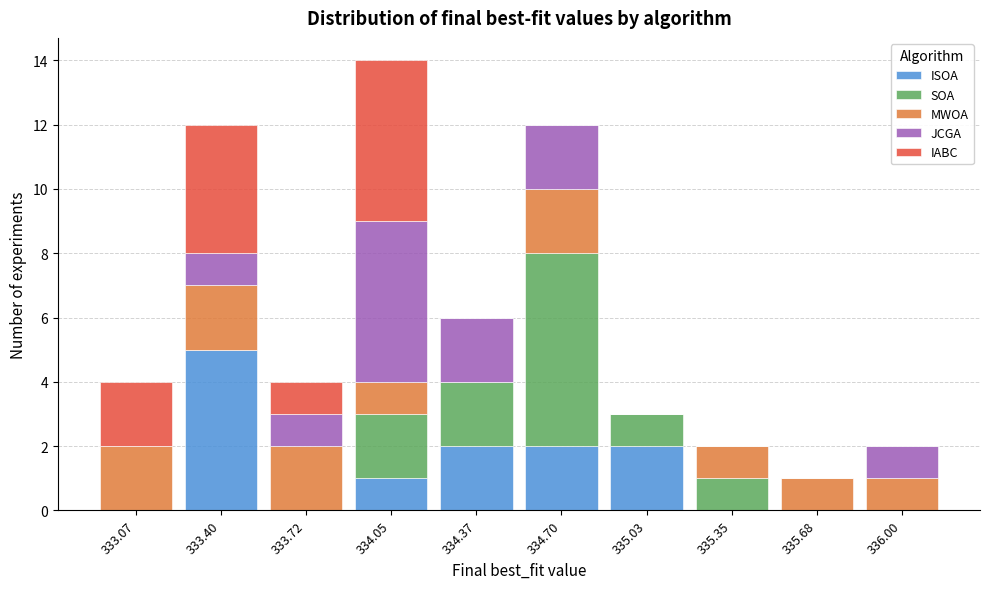

At which category is the sum across all series the highest?

334.05